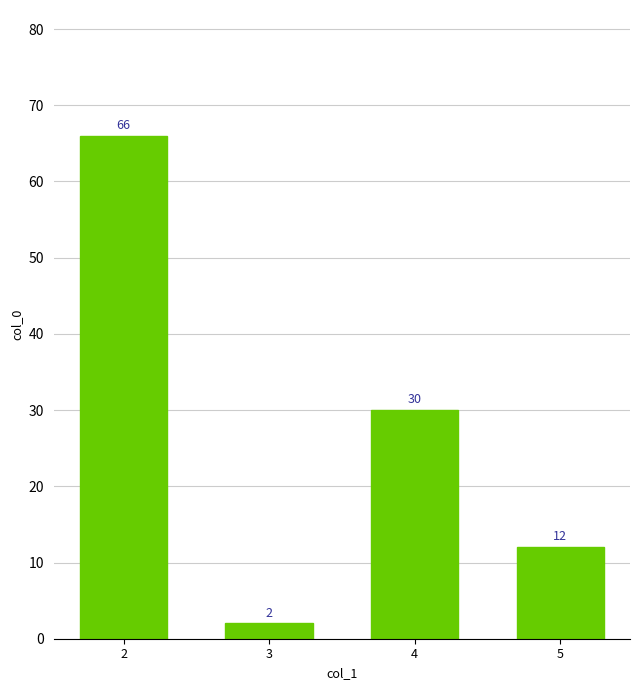

True or false: the data shows 66 at 2.

True